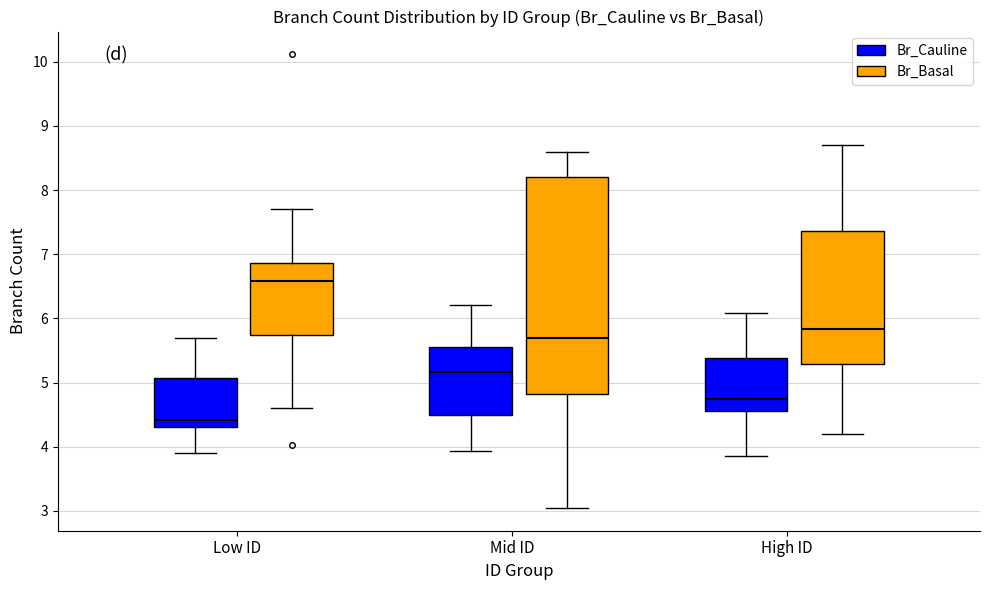

Where does the lower whisker of the box for High ID (Br_Cauline) end on the y-axis? The values are not printed on the chart, so give them approximately, as read against the axis.

3.9